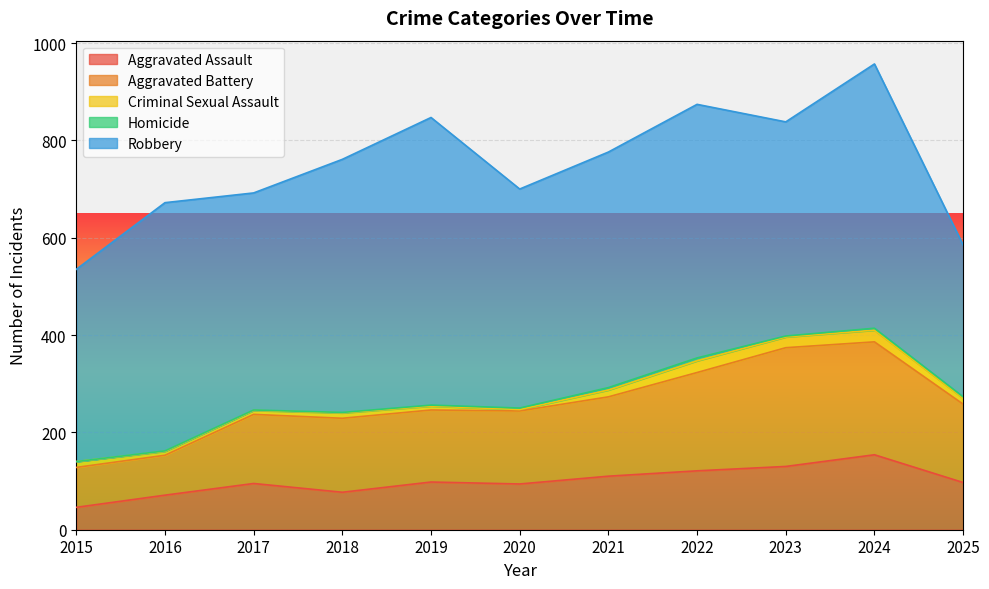

Where does the Aggravated Assault series first go above 97?

2019